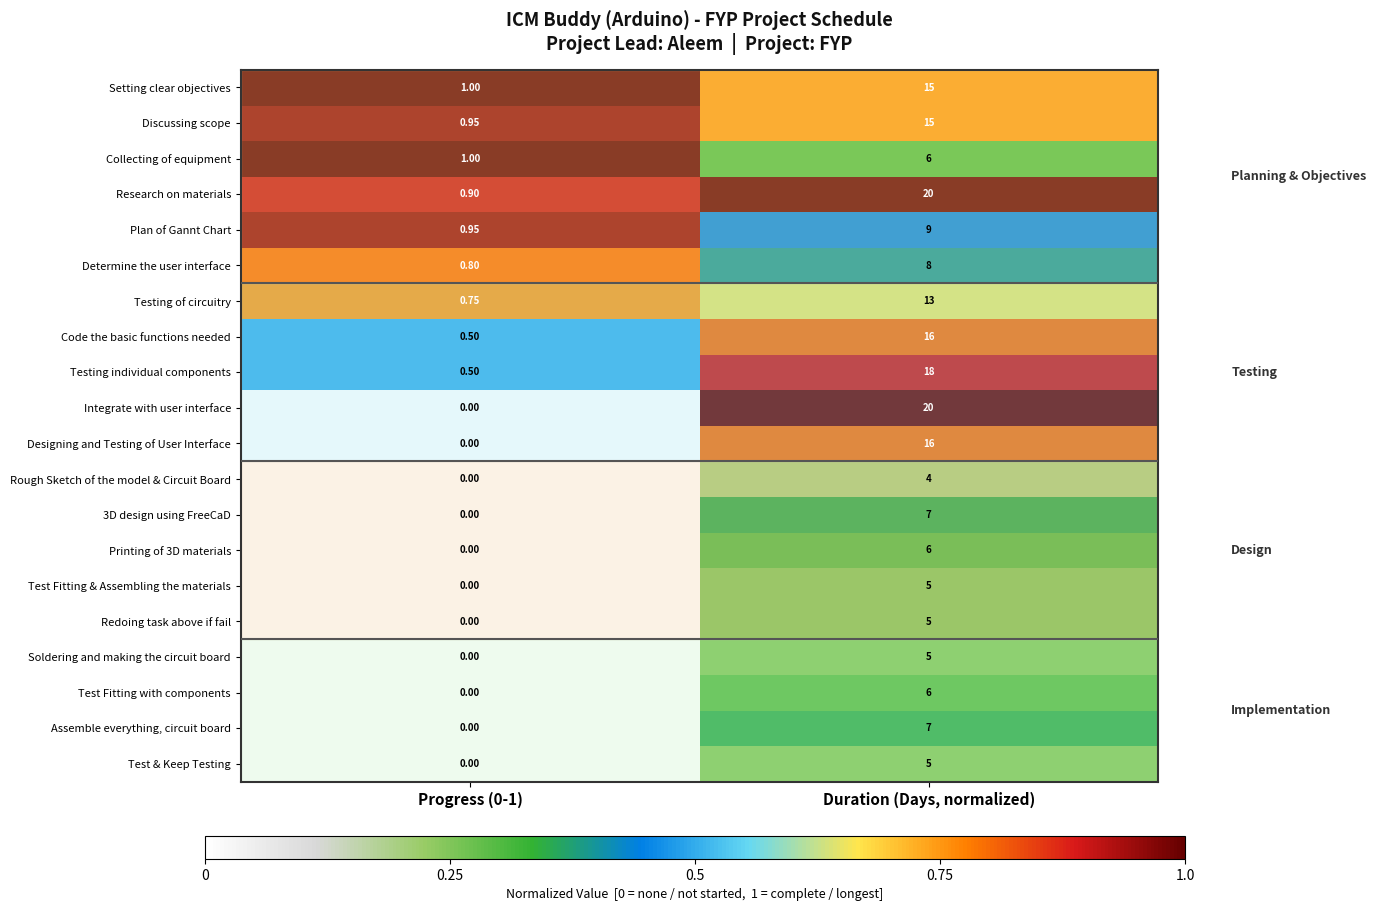

Which category has the highest value across all series?

Duration (Days, normalized)